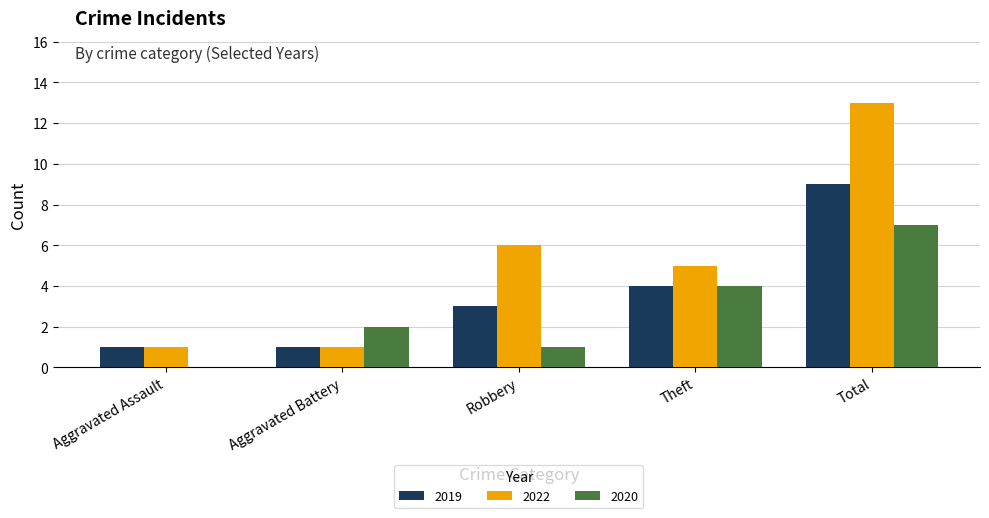

At which category is the sum across all series the highest?

Total